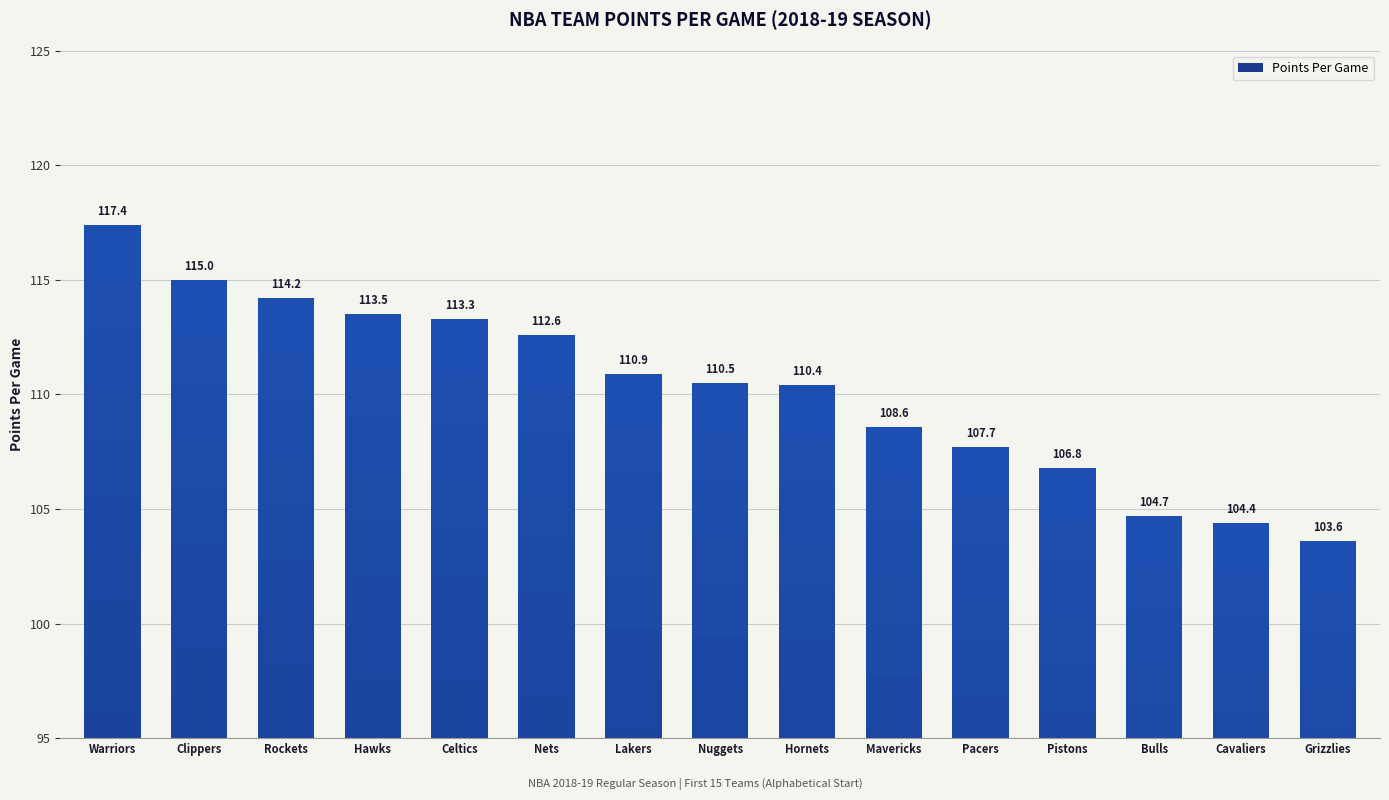

At which category does the chart reach its peak across all series?

Warriors